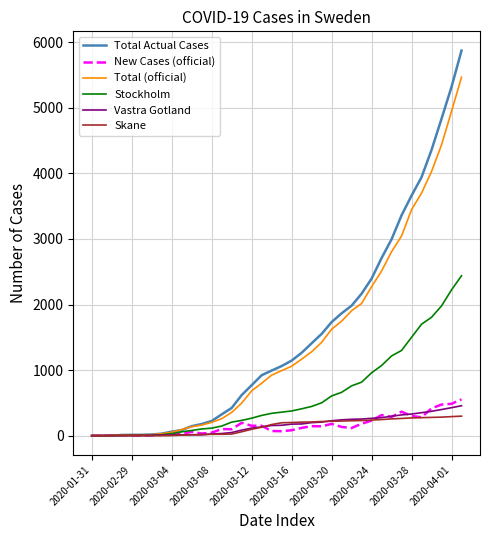

What is the maximum value for New Cases (official)?

554